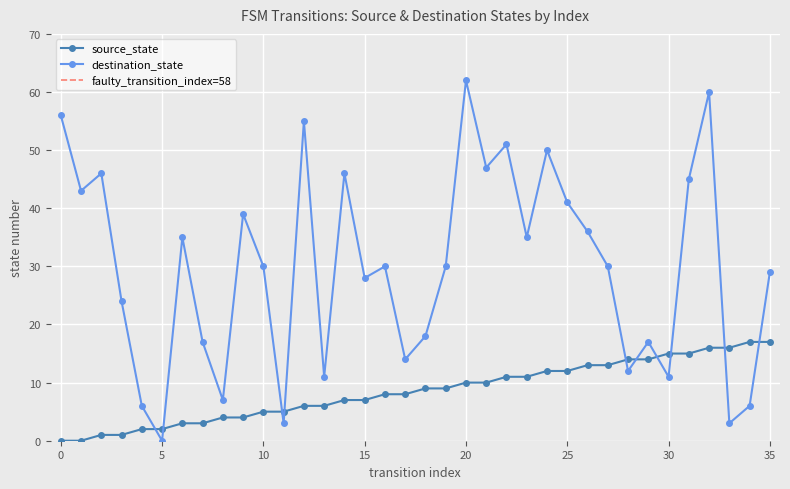

What is the difference between the highest and lowest values at 20?

52